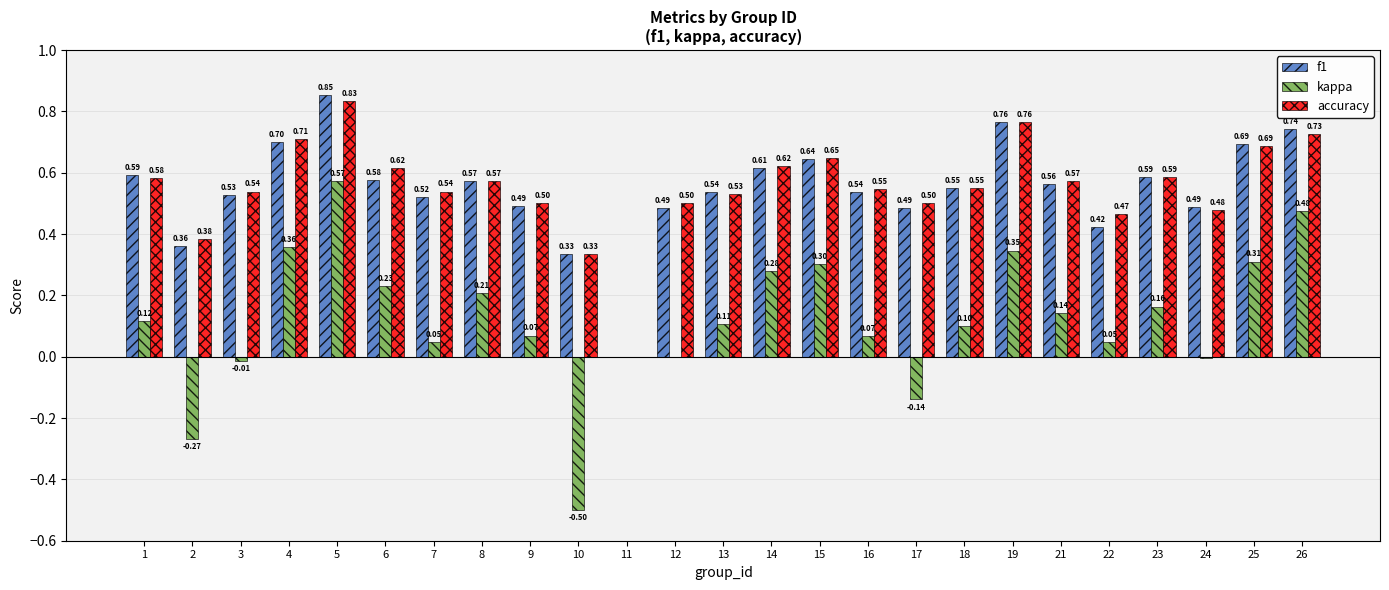

What is the total value across all series at 16?

1.2